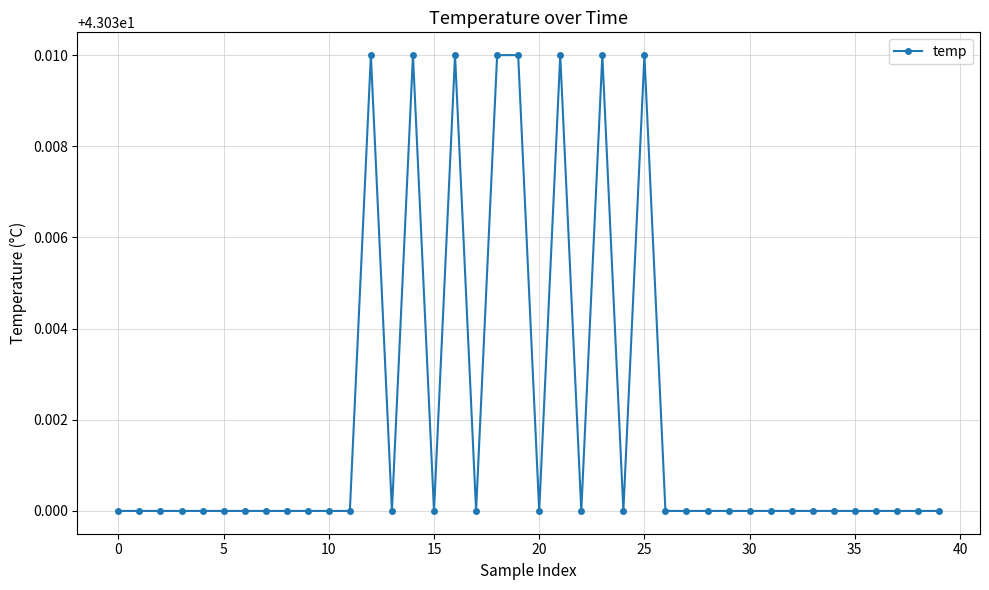

How many values are between 43 and 44?

40